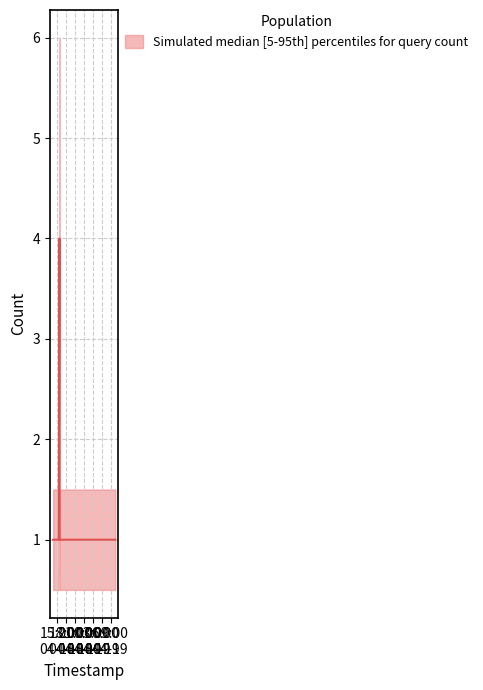

What position from the right is 2019-04-18 15:58:00?

5